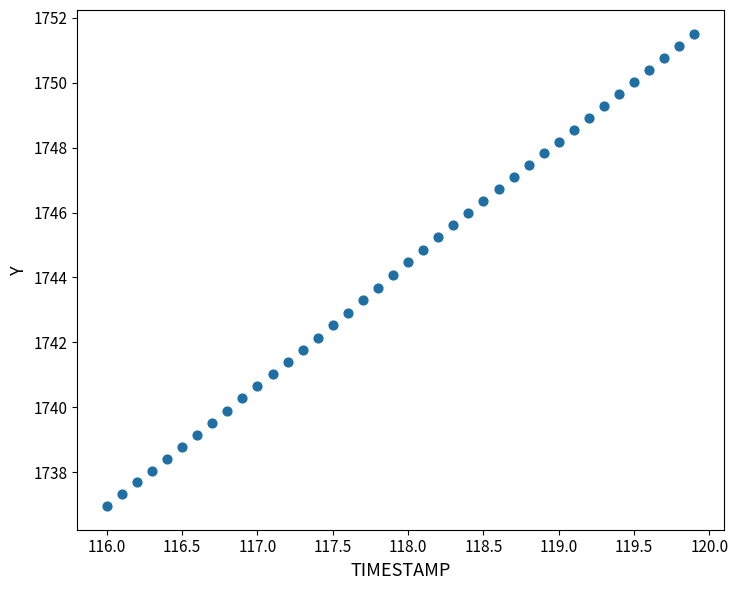

What is the range of X values (max minus min)?

3.9